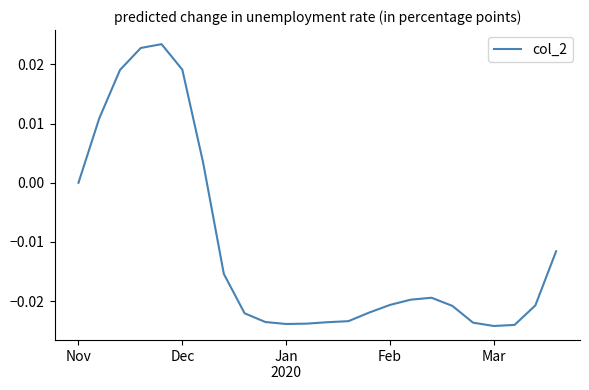

How many interior local valleys (lower than both neighbors) does the data have?

2